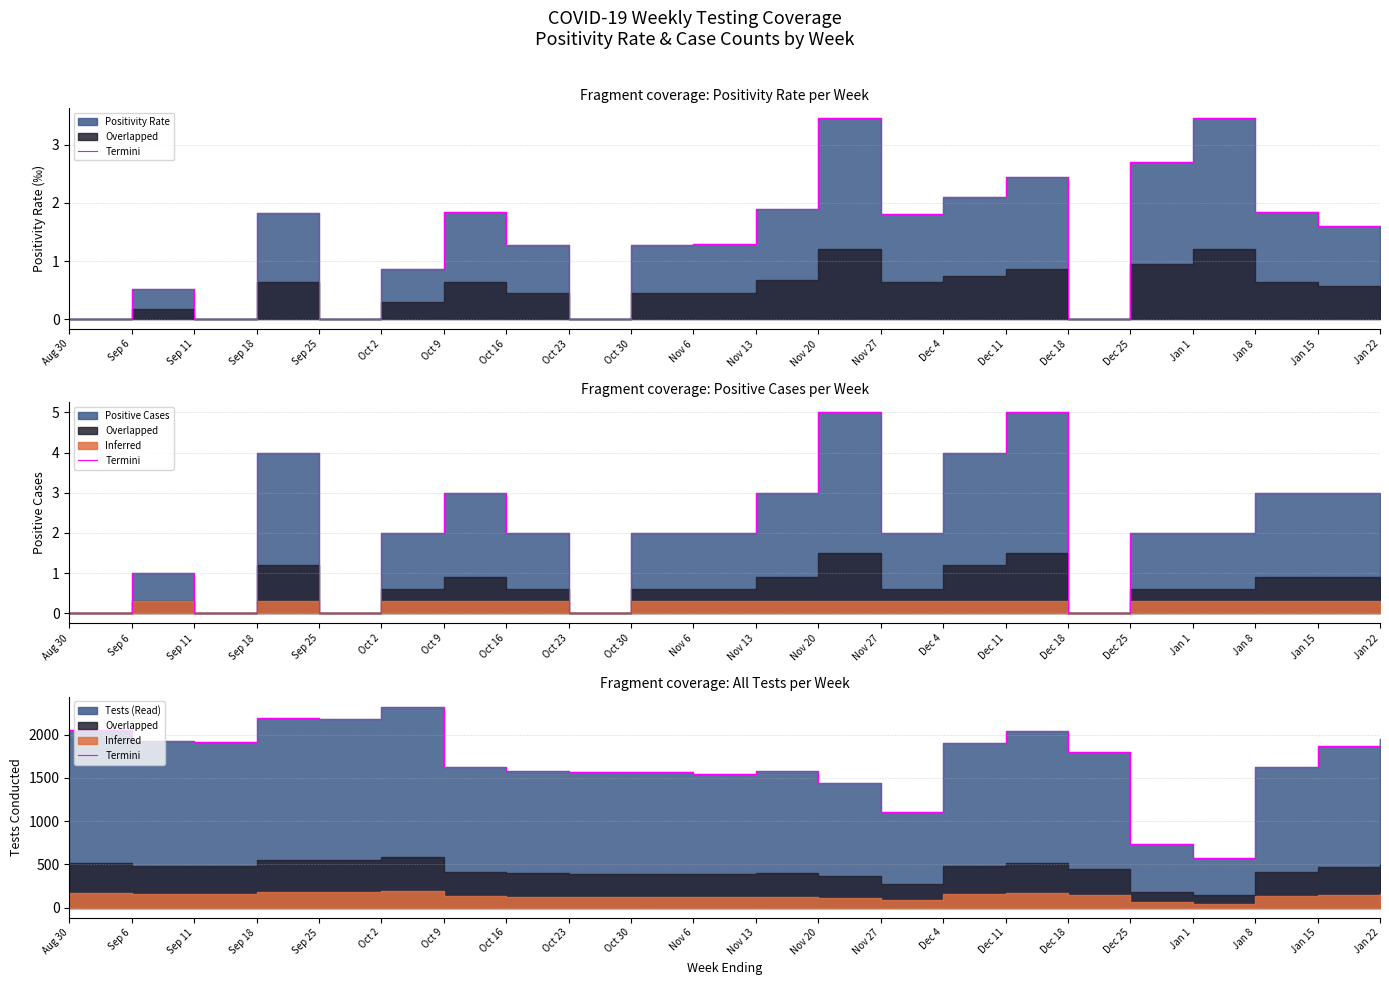

Rank the categories by value from lowest to highest.

Jan 1, Dec 25, Nov 27, Nov 20, Nov 6, Oct 30, Oct 23, Oct 16, Nov 13, Jan 8, Oct 9, Dec 18, Jan 15, Dec 4, Sep 11, Sep 6, Jan 22, Dec 11, Aug 30, Sep 25, Sep 18, Oct 2